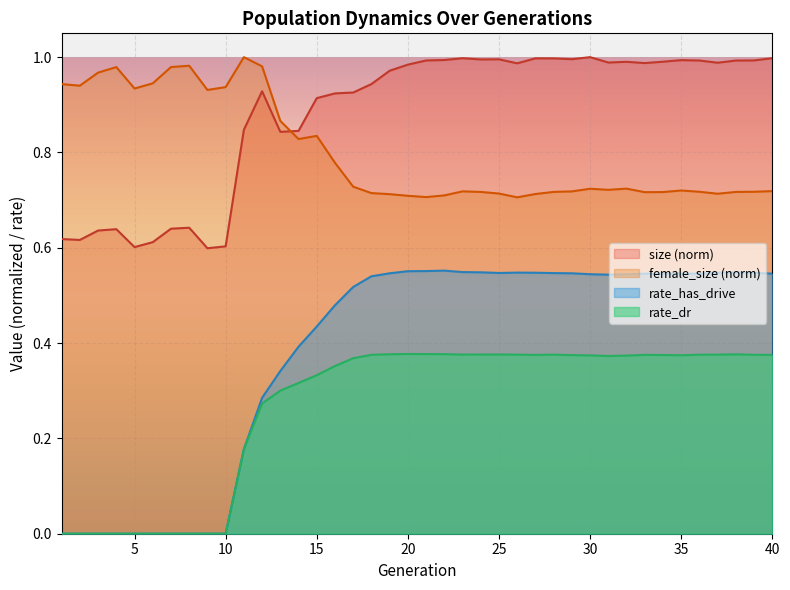

Which series has the largest range (max minus min)?

rate_has_drive